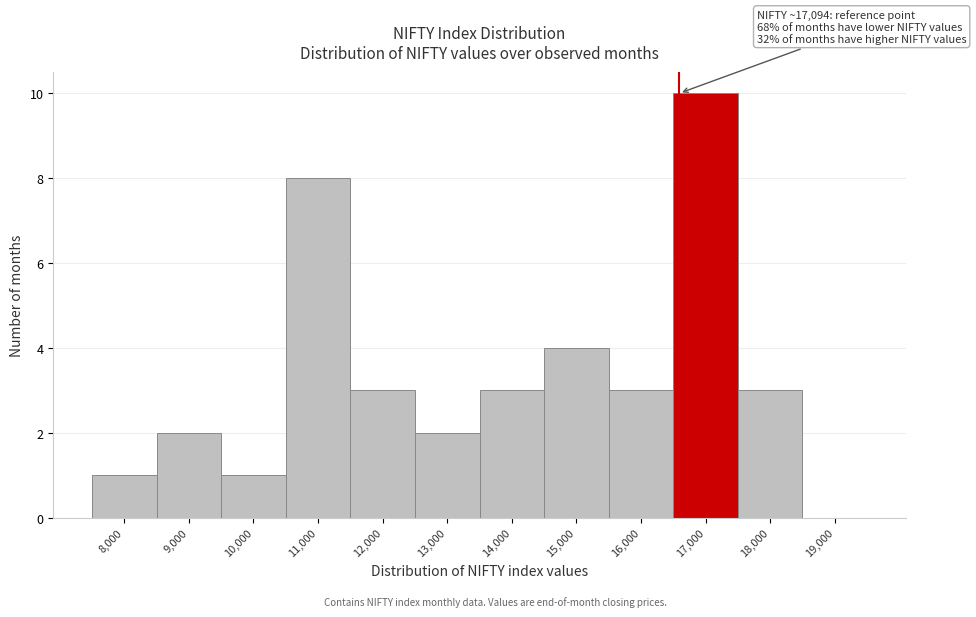

Reading right to left, extract all data points from this chart.

19,000=0	18,000=3	17,000=10	16,000=3	15,000=4	14,000=3	13,000=2	12,000=3	11,000=8	10,000=1	9,000=2	8,000=1